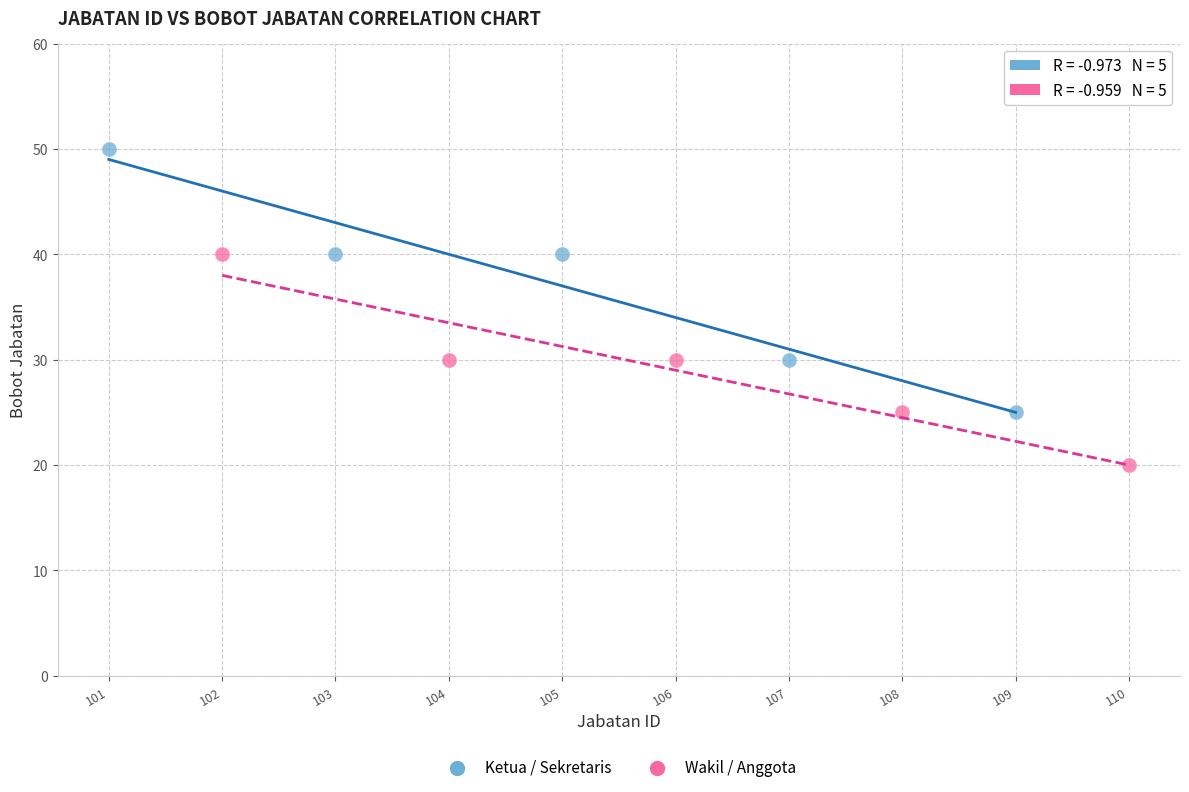

Which series contains the highest Y value?

Ketua / Sekretaris